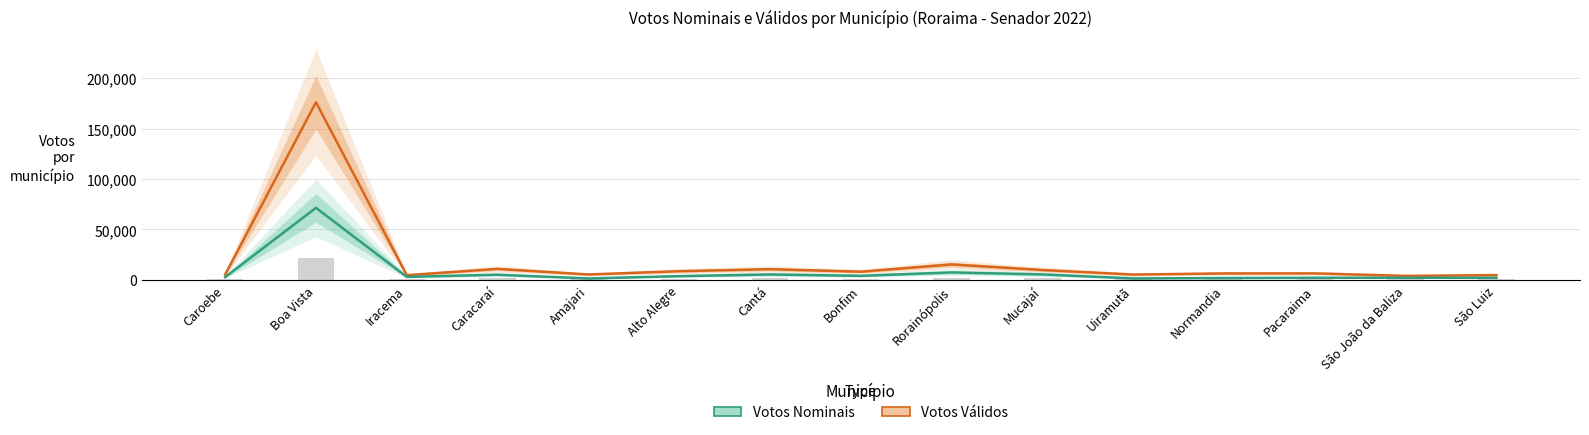

What is the average value of the Votos Nominais series?

7917